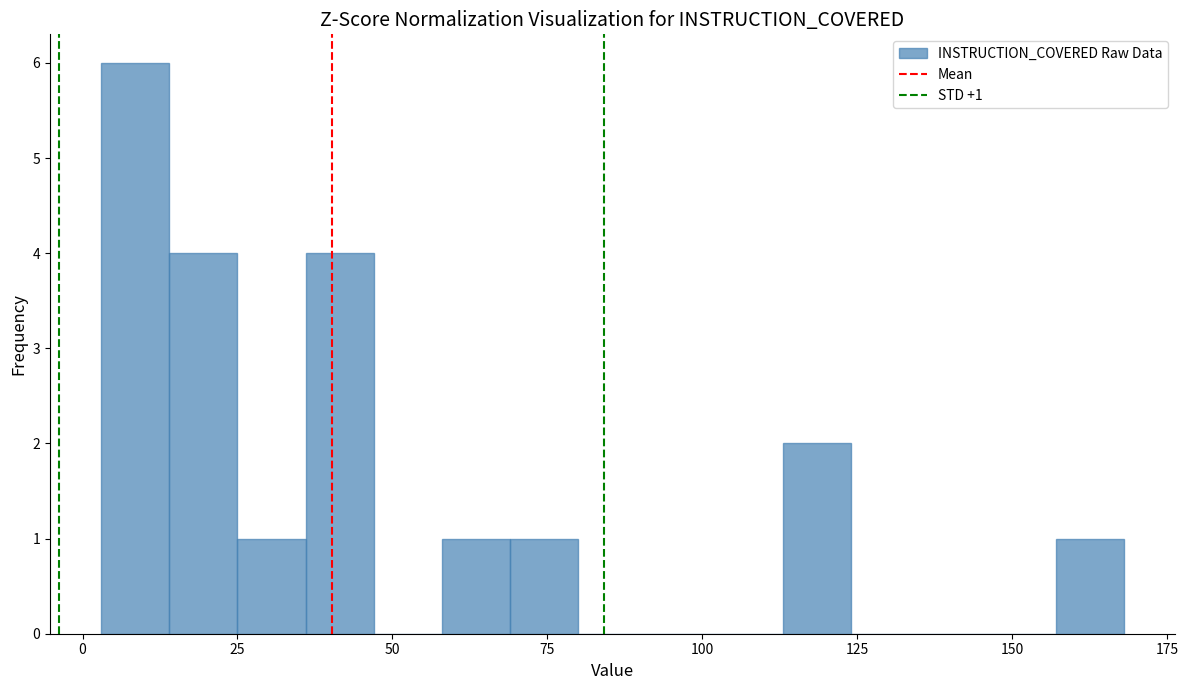

Read against the x-axis, roughly where is the centre of the tallest bar?

10